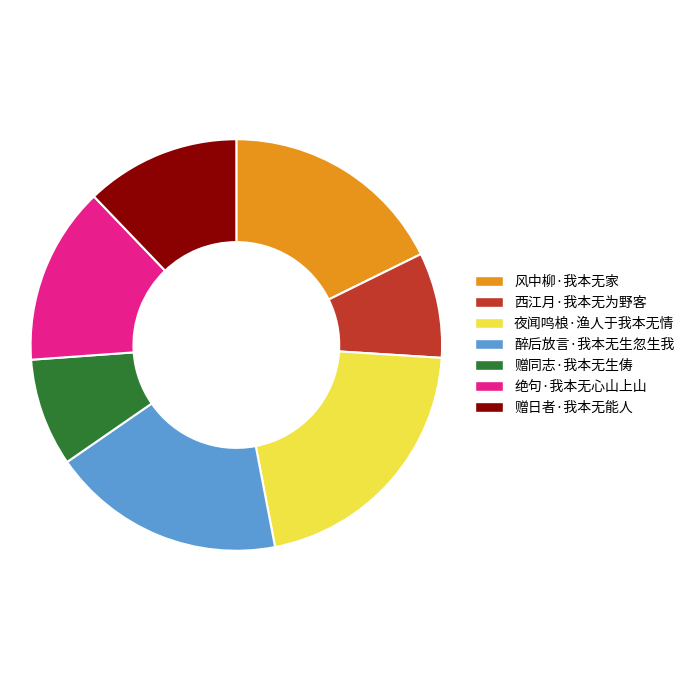

Approximately how many times larger is the value at 赠同志·我本无生俦 compared to 绝句·我本无心山上山?

0.6